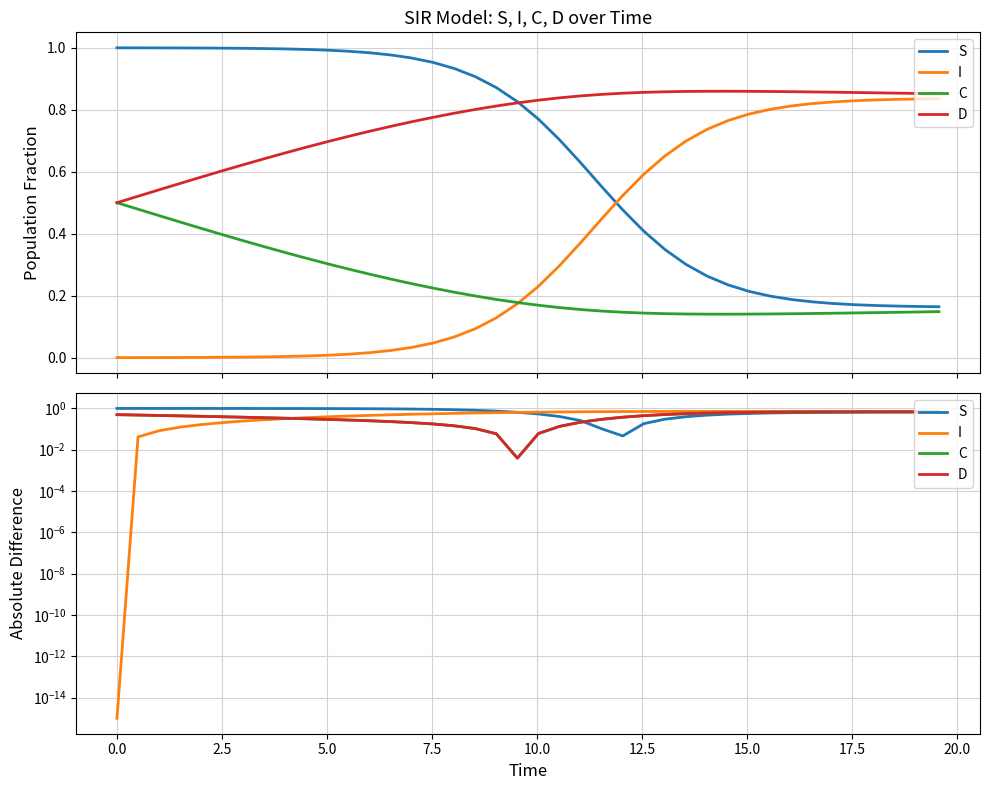

Which series has the widest spread of values?

S